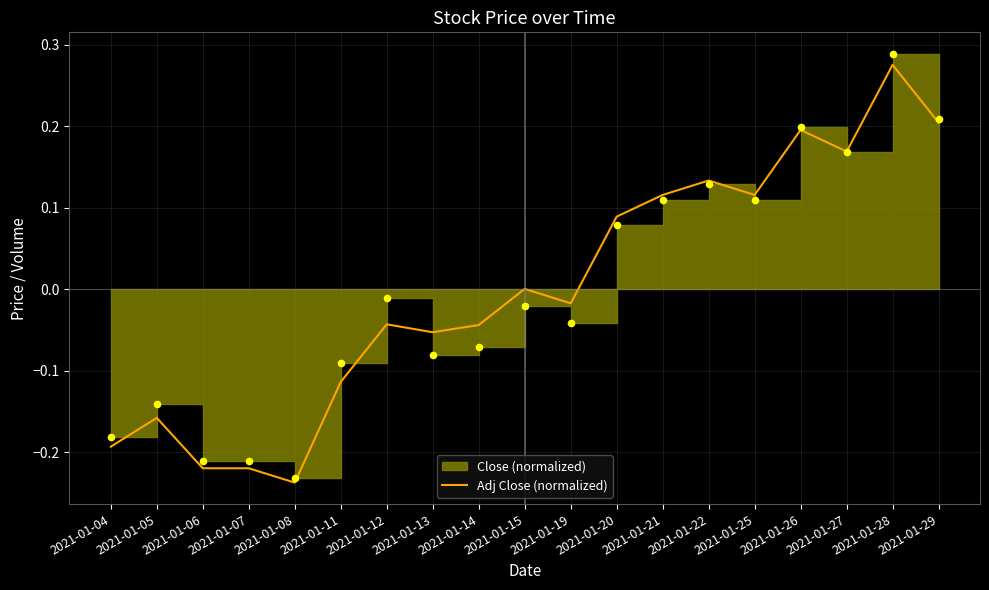

What is the change in value from 2021-01-14 to 2021-01-29?

+0.2